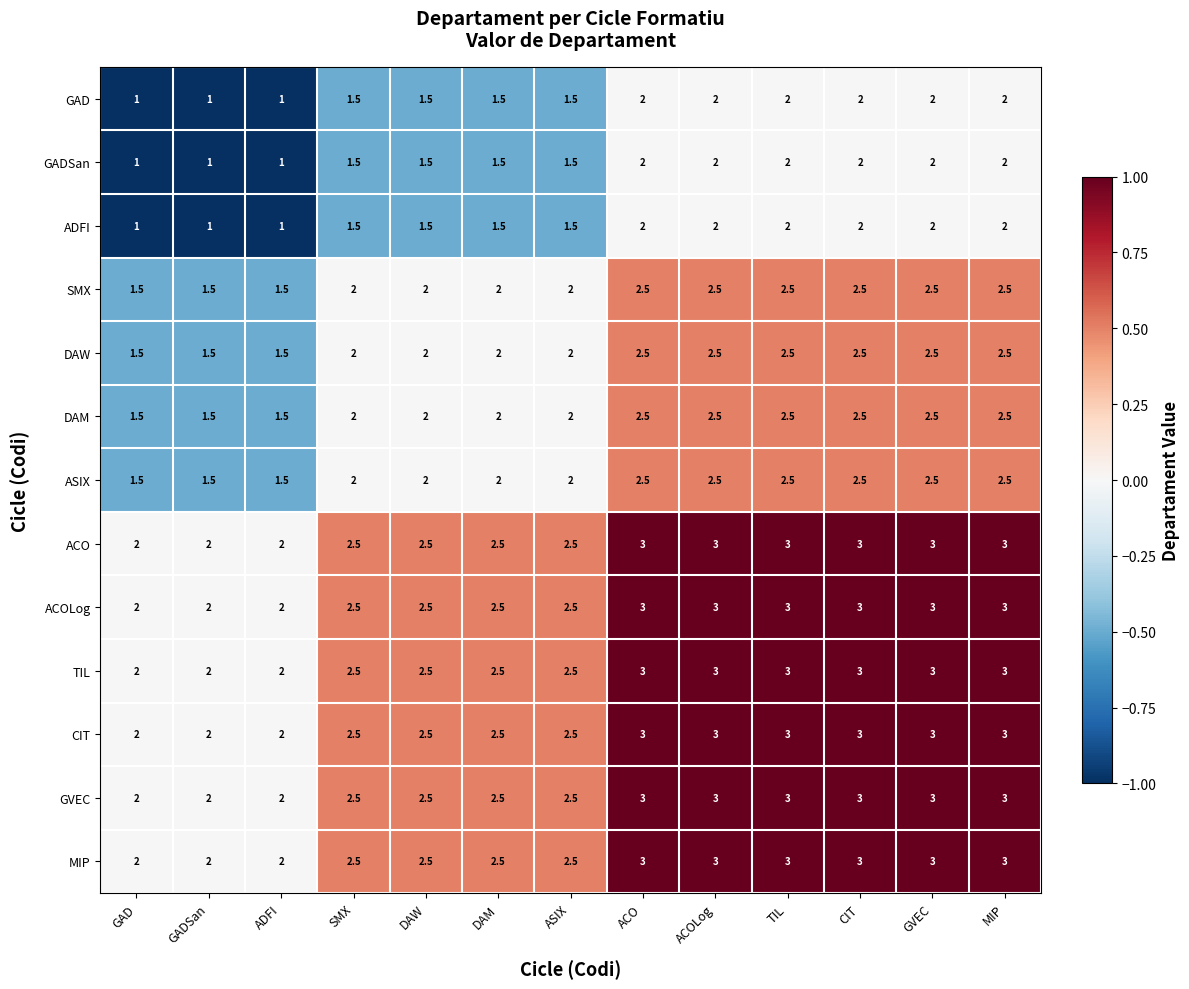

Count the DAM values in the range 2 to 3.

10